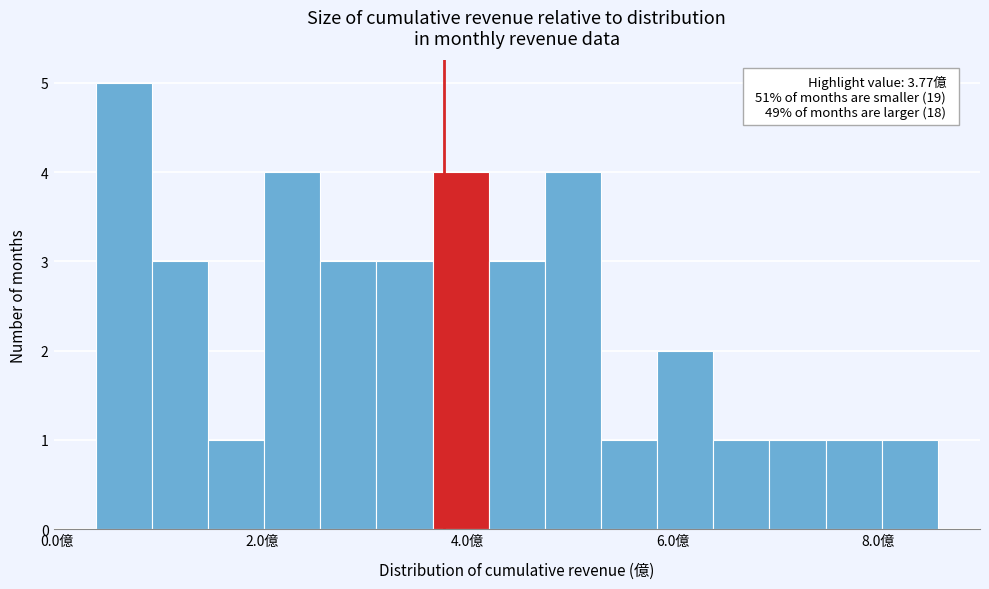

Read against the x-axis, roughly where is the centre of the tallest bar?

0.6